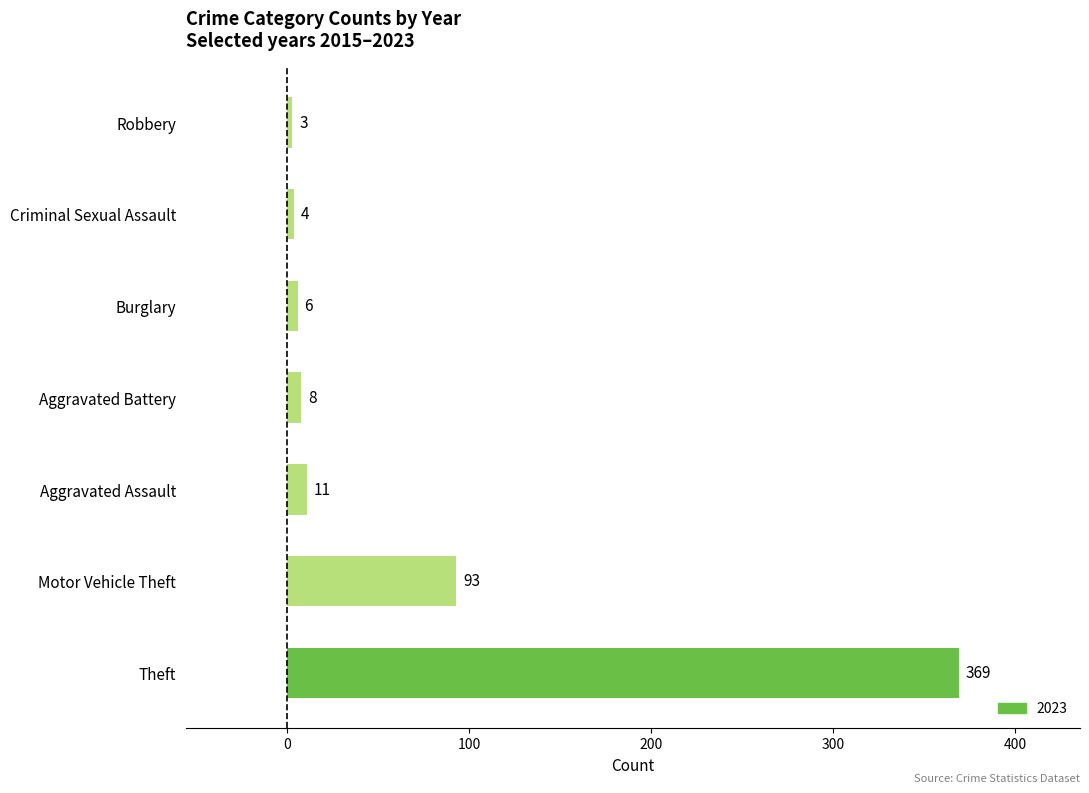

True or false: the data shows 6 at Burglary.

True